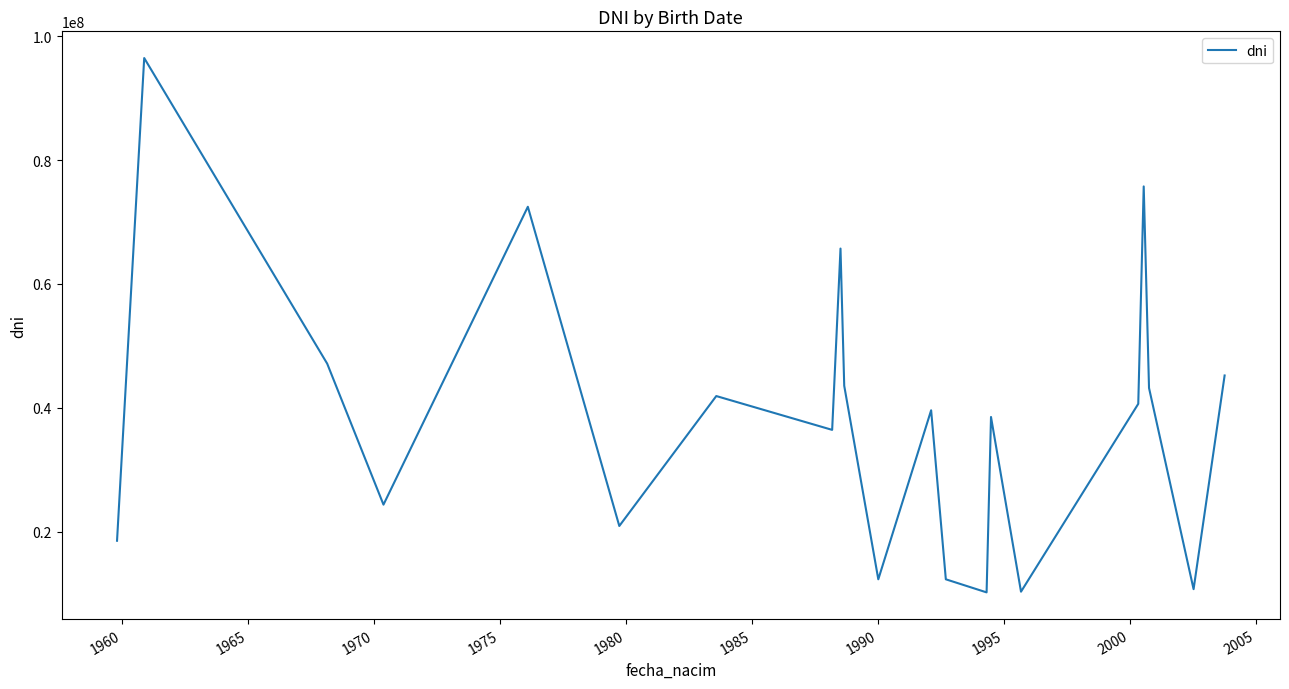

What is the smallest value displayed?

10234578